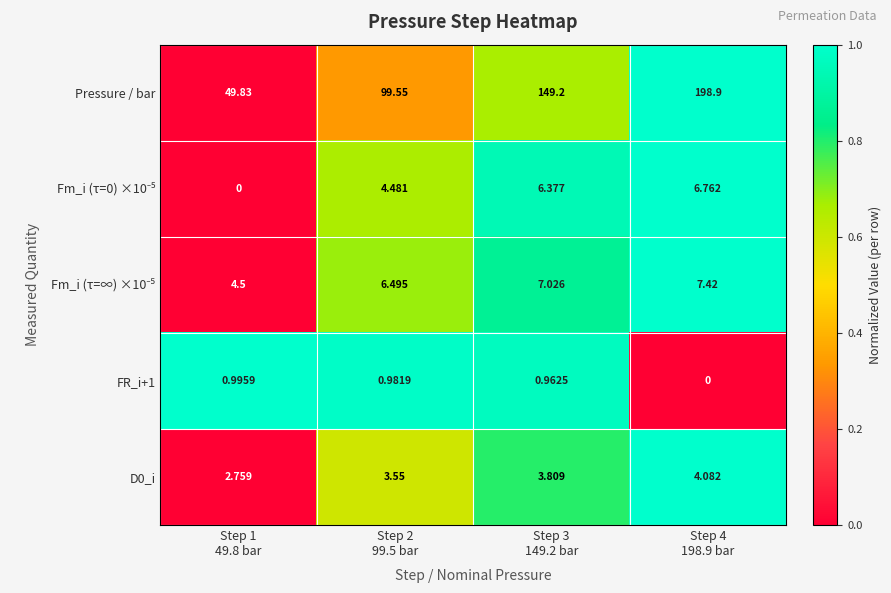

Which series has the largest range (max minus min)?

Pressure / bar